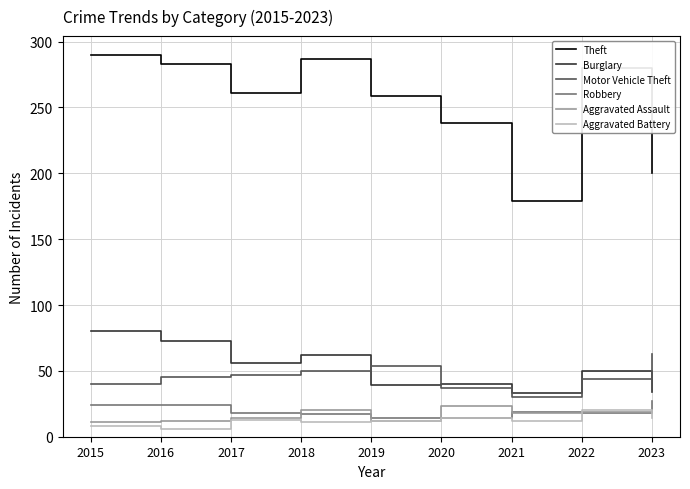

What is the spread (max minus min) of values at 2020?

224